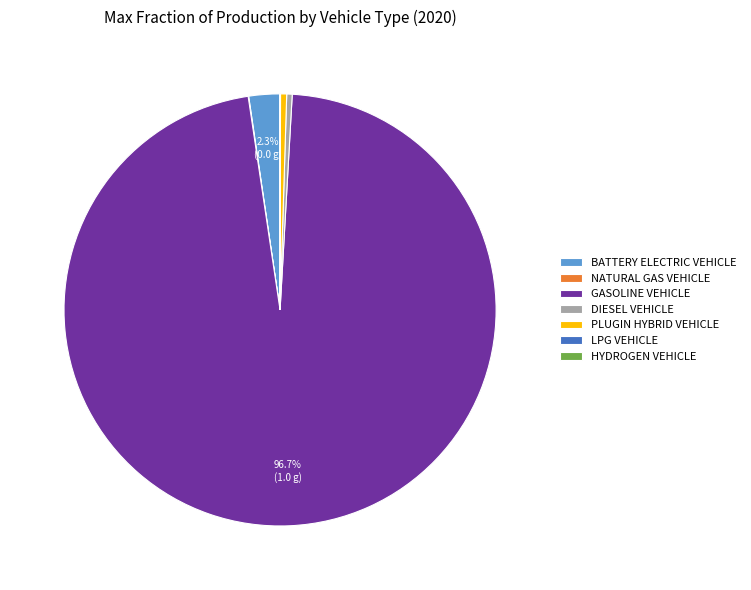

Between PLUGIN HYBRID VEHICLE and GASOLINE VEHICLE, which is larger?

GASOLINE VEHICLE